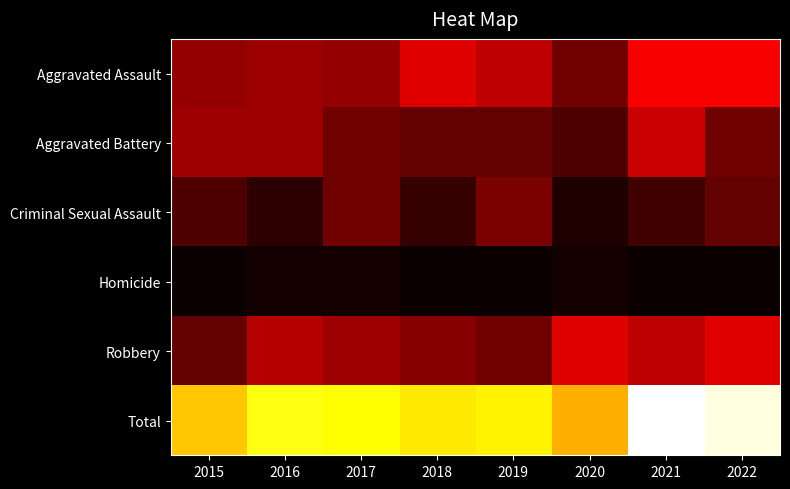

Reading right to left, list all the values displayed in this chart.

Aggravated Assault: 2022=21	2021=21	2020=9	2019=16	2018=19	2017=12	2016=13	2015=12
Aggravated Battery: 2022=9	2021=17	2020=6	2019=8	2018=8	2017=9	2016=13	2015=13
Criminal Sexual Assault: 2022=8	2021=5	2020=2	2019=10	2018=4	2017=9	2016=3	2015=6
Homicide: 2022=0	2021=0	2020=1	2019=0	2018=0	2017=1	2016=1	2015=0
Robbery: 2022=19	2021=16	2020=19	2019=9	2018=11	2017=13	2016=15	2015=8
Total: 2022=57	2021=59	2020=37	2019=43	2018=42	2017=44	2016=45	2015=39